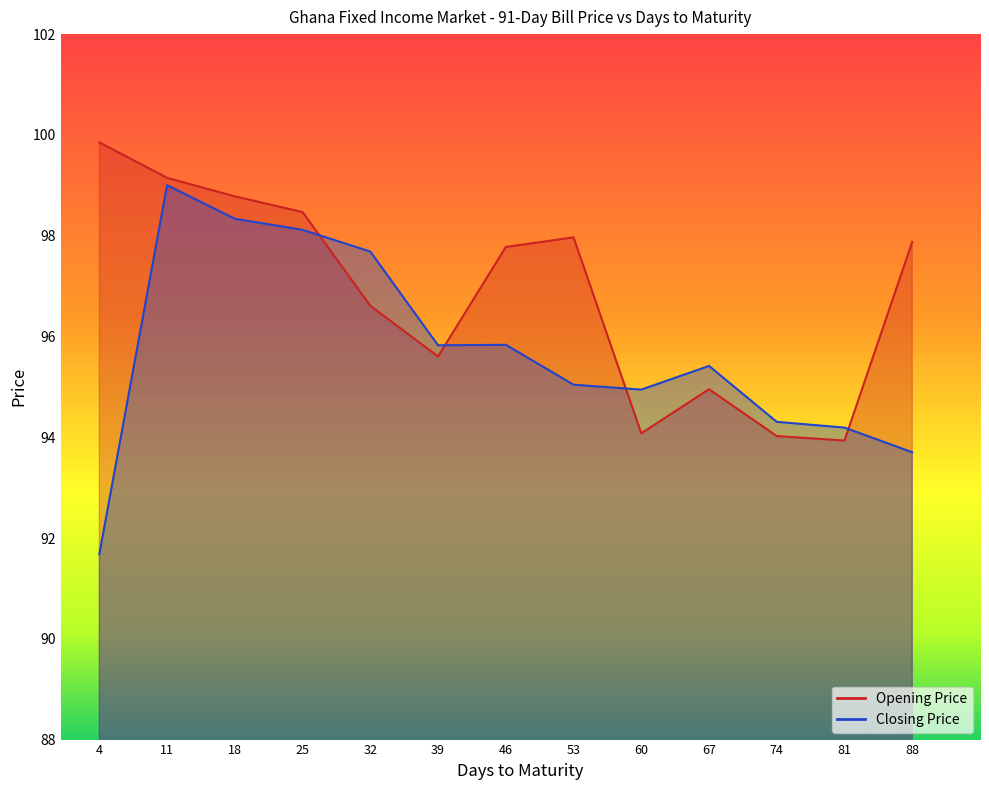

How many series are shown in this chart?

2